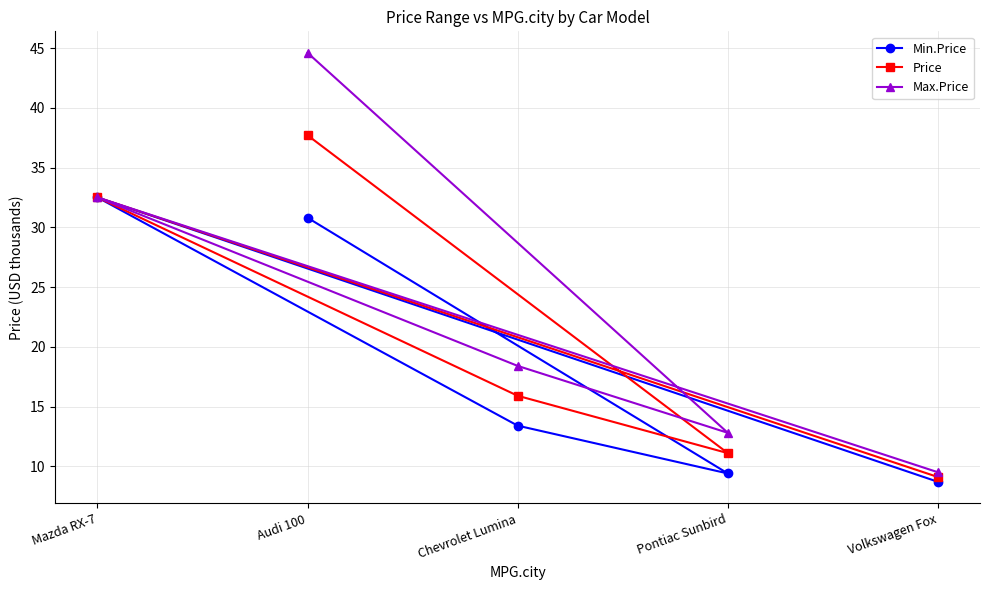

What is the maximum value for Price?

37.7